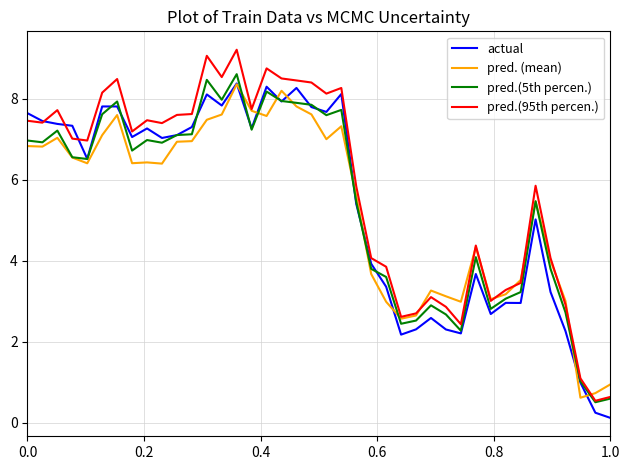

What is the minimum value for pred.(95th percen.)?

0.5